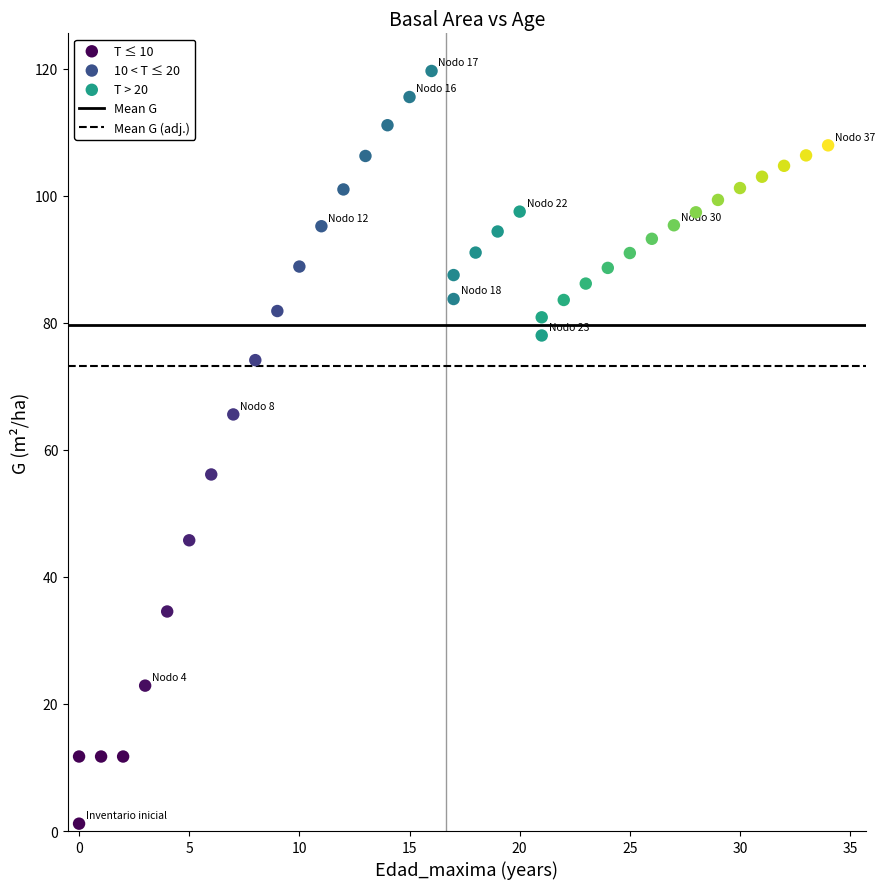

Which series has the widest spread of Y values?

T ≤ 10